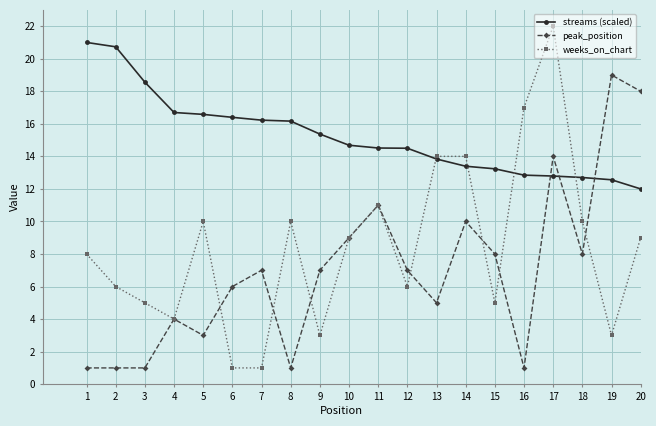

What is the difference between the peak_position values at 19 and 4?

15.0